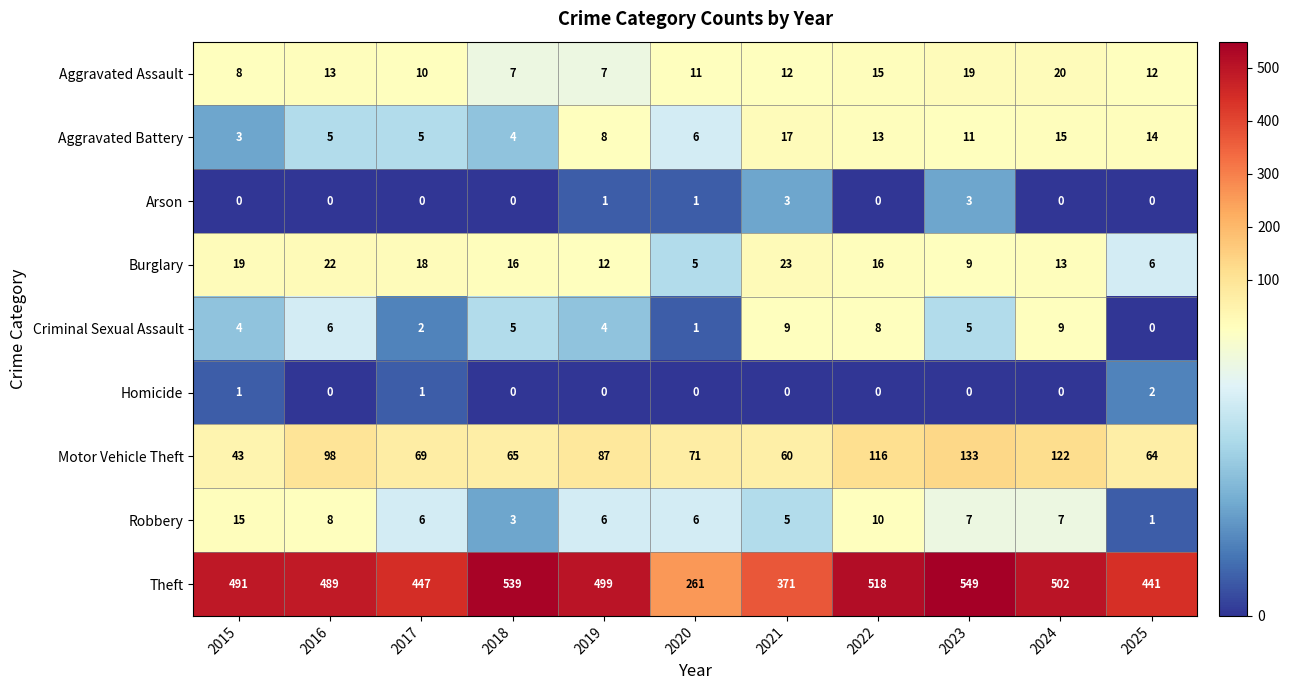

What is the average value of the Burglary series?

14